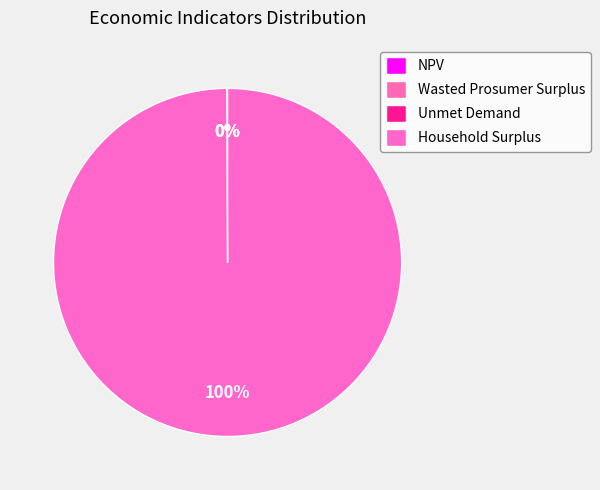

Combined, what portion of the pie is Unmet Demand and NPV?

0.1%